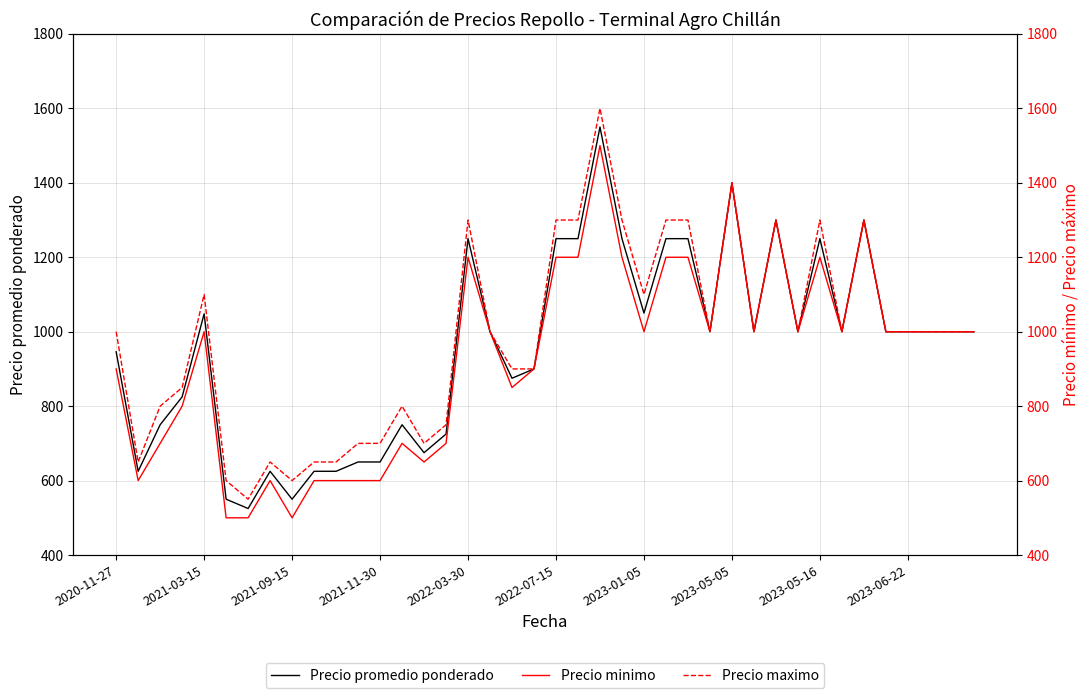

List the series in order of their overall mean, highest first.

Precio maximo, Precio promedio ponderado, Precio minimo